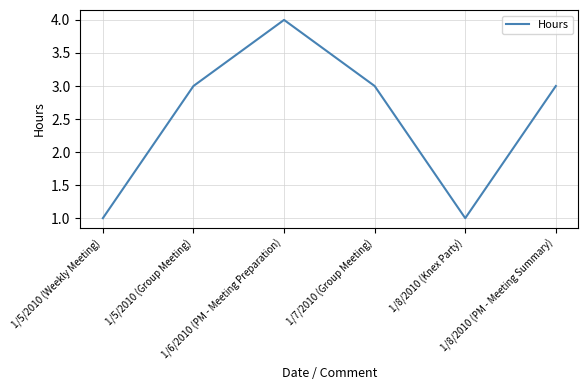

At which category does the data reach its first local peak?

1/6/2010 (PM - Meeting Preparation)